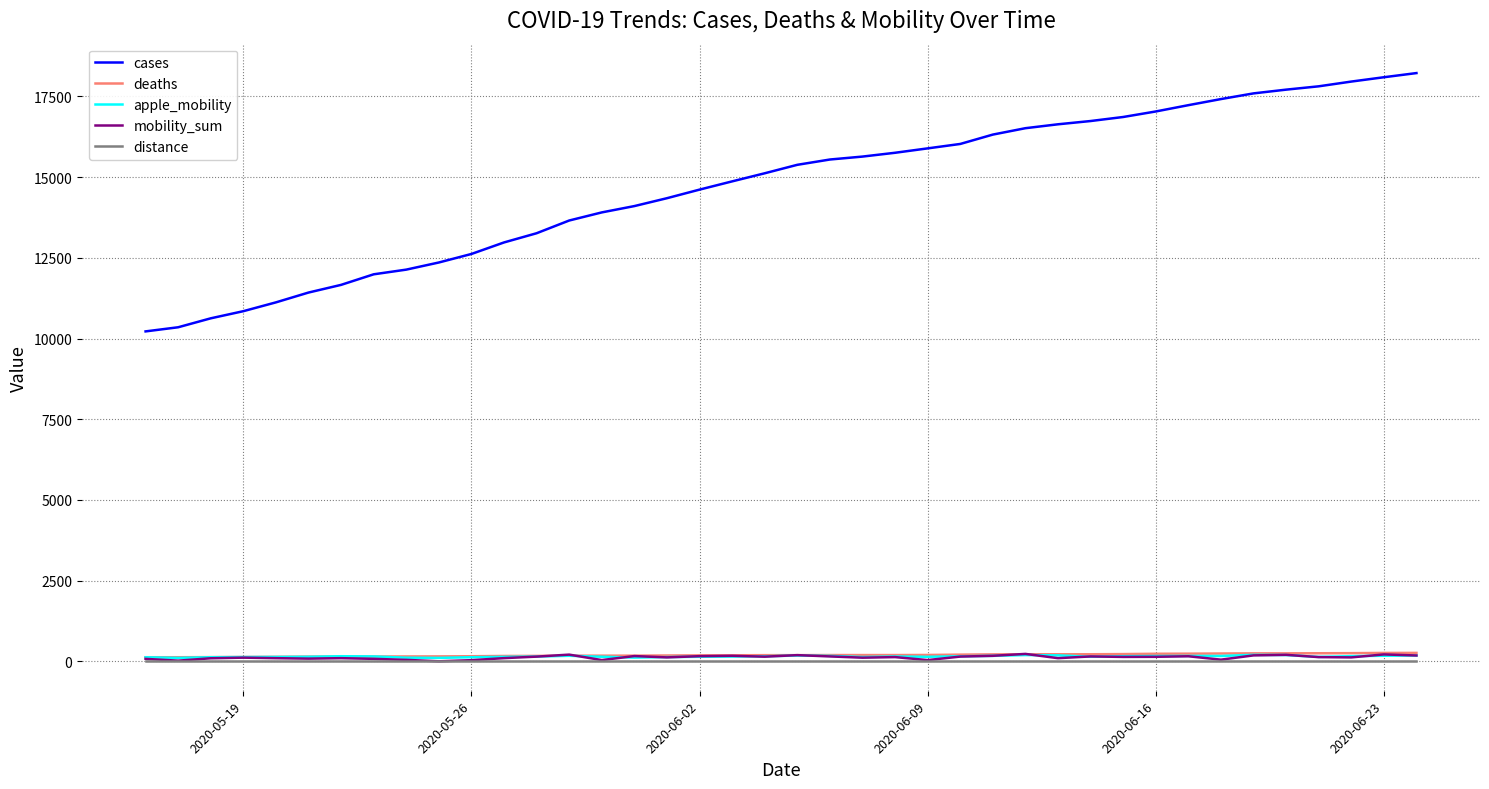

How many times do apple_mobility and deaths cross each other?

2